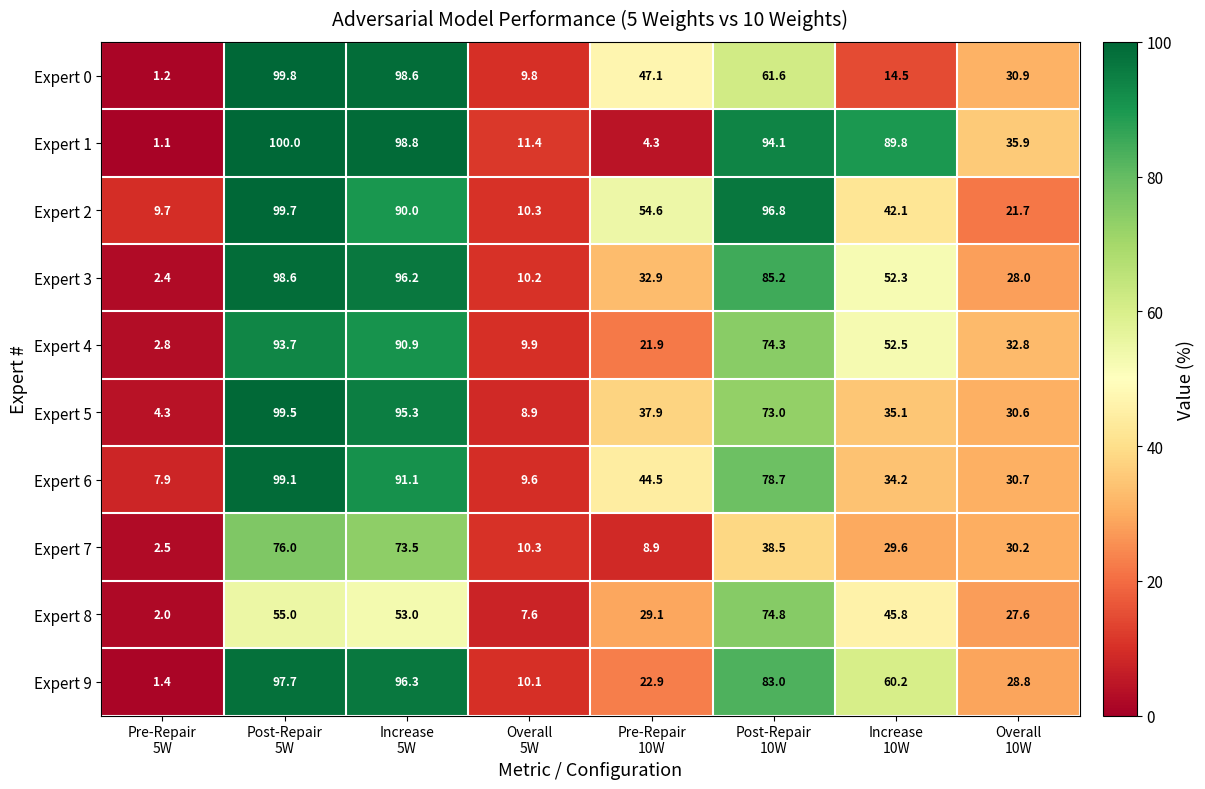

Which series has the largest range (max minus min)?

Expert 1